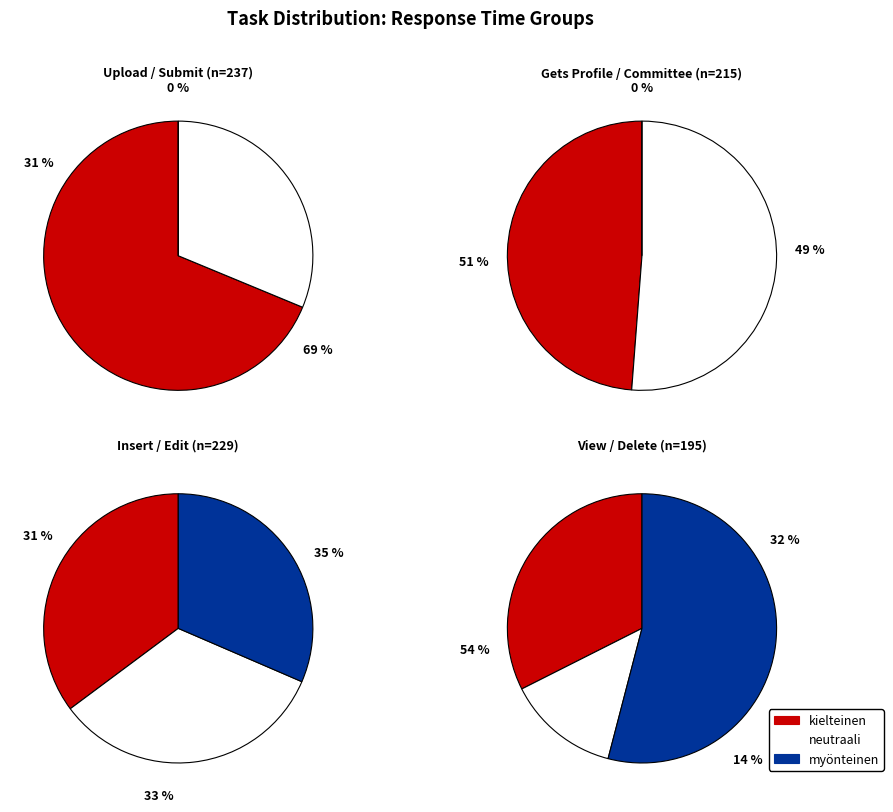

What is the change in value from Submit progress report to Edit scientist profile?

-7